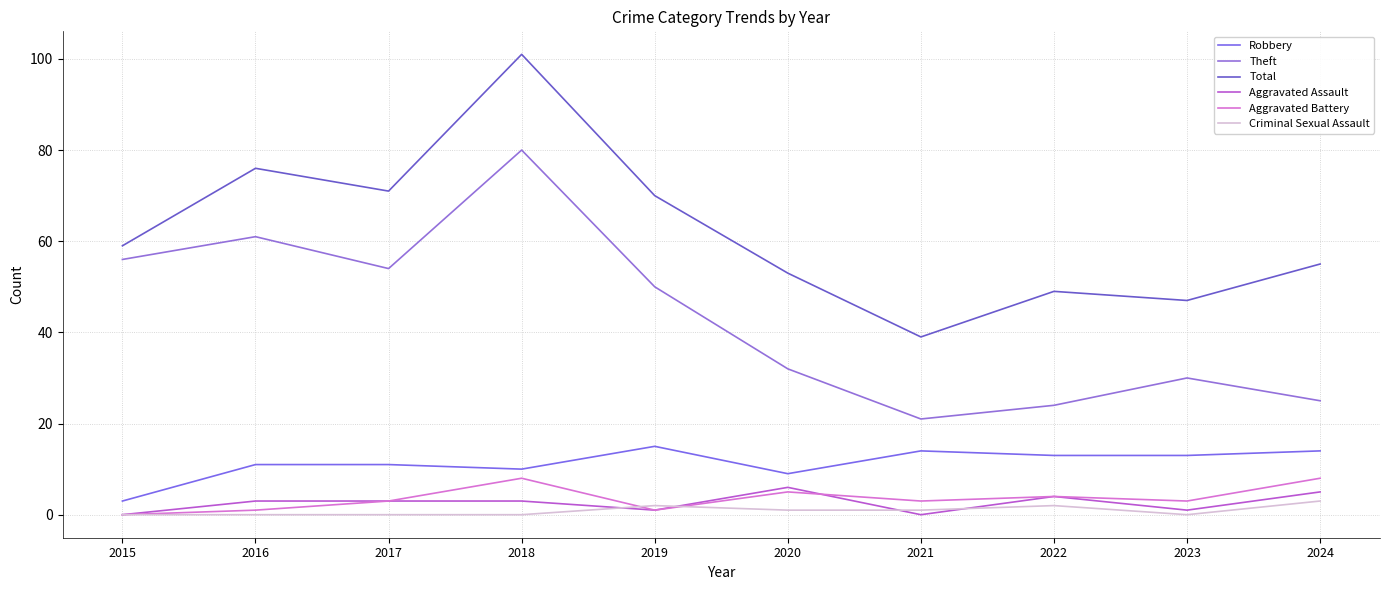

Does the chart have visible grid lines?

Yes